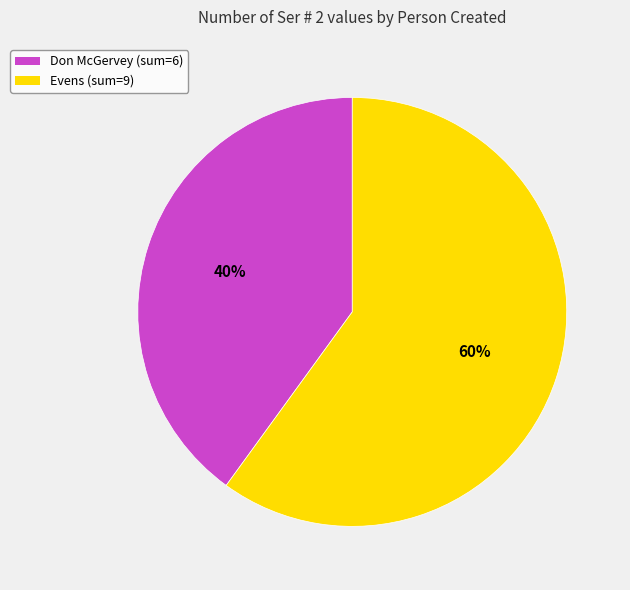

Count the number of slices in the pie.

2